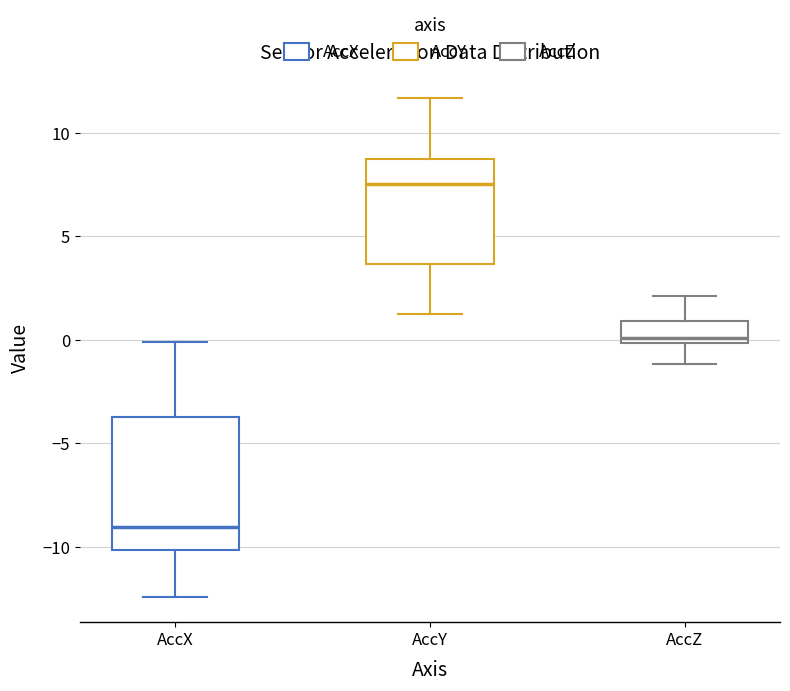

Which box has the lowest median line?

AccX